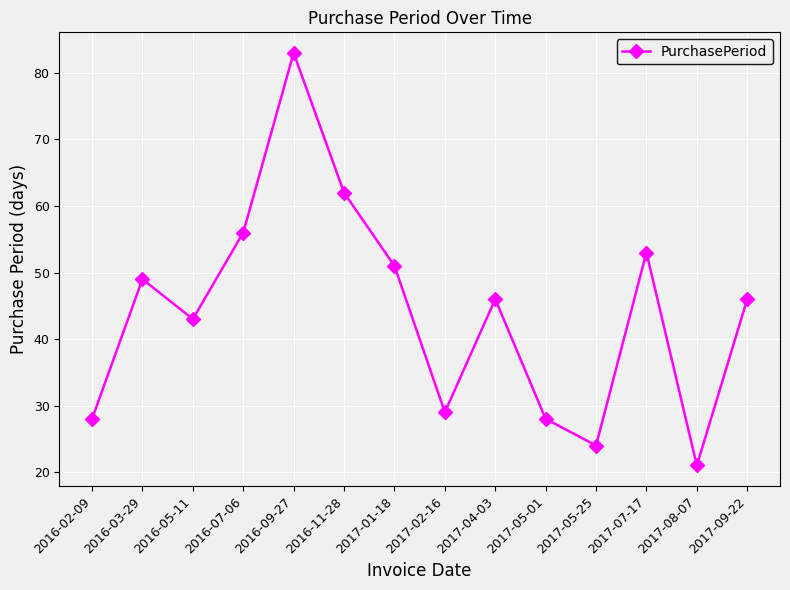

What is the change in value from 2016-03-29 to 2017-02-16?

-20